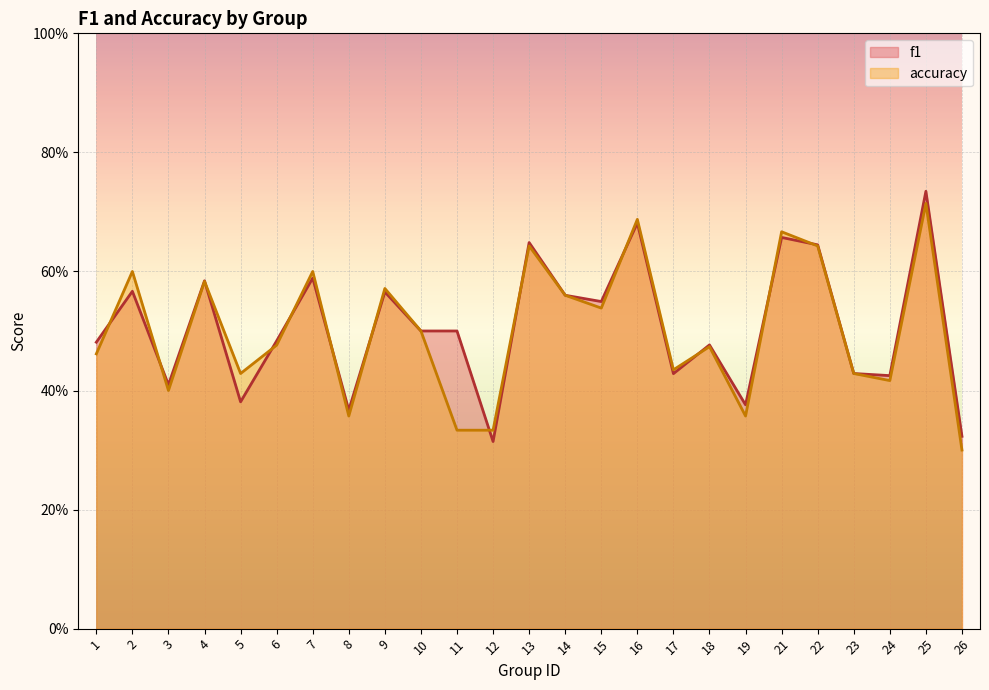

What is the difference between the f1 values at 24 and 21?

0.2